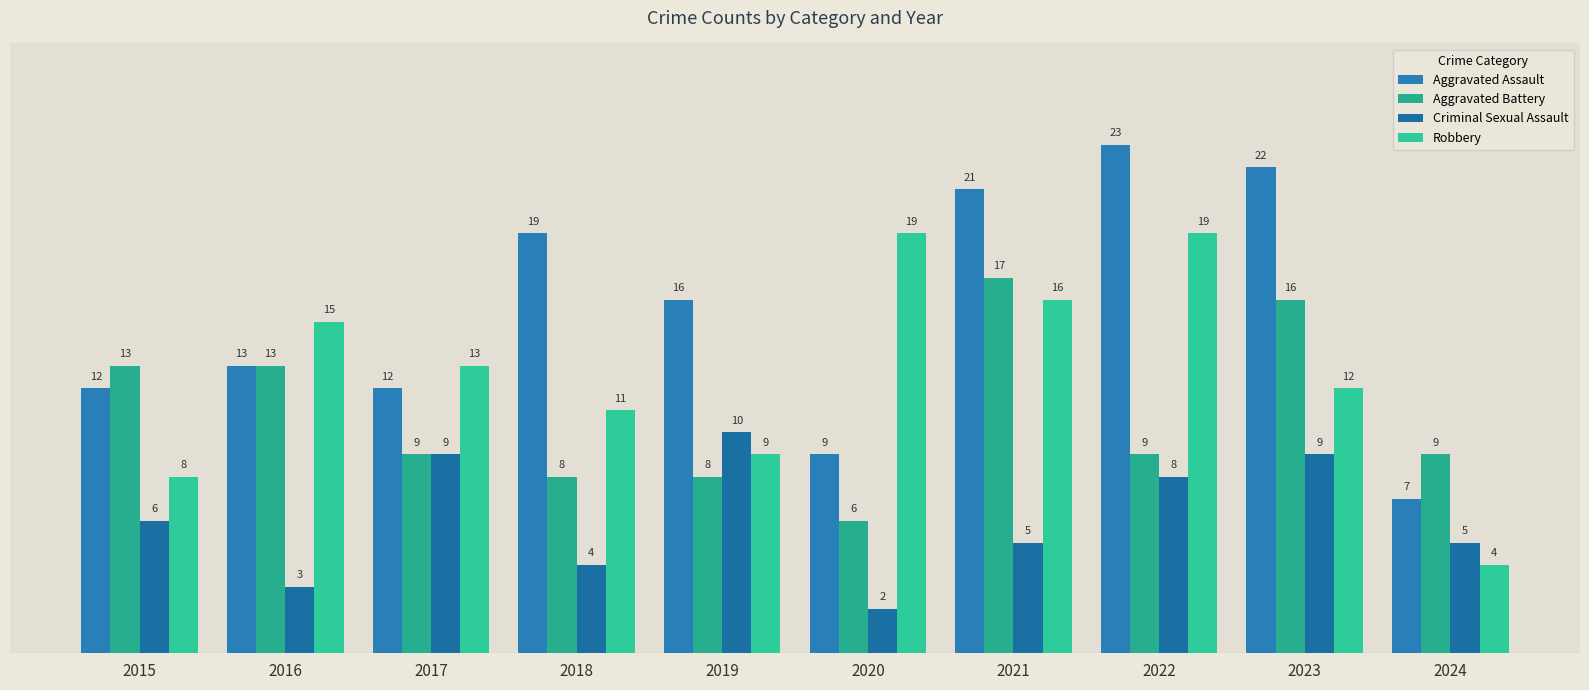

Which has a higher value, 2020 or 2024?

2020